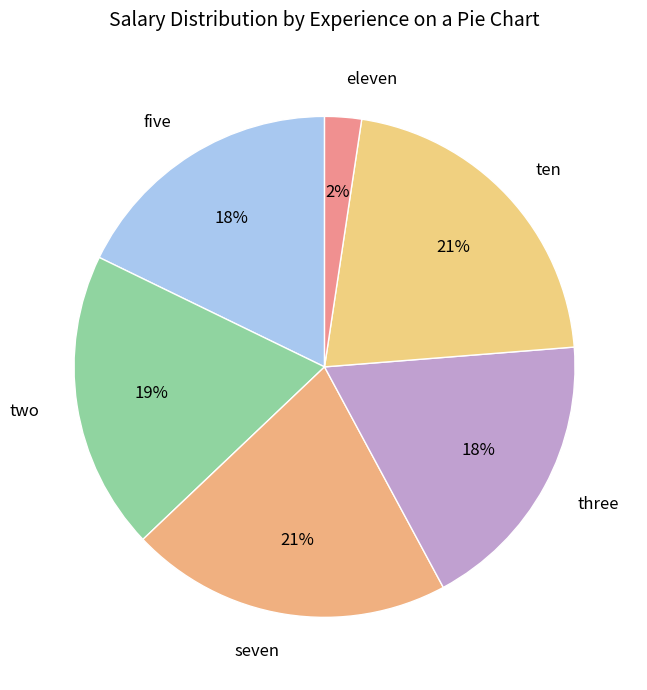

Count the number of slices in the pie.

6